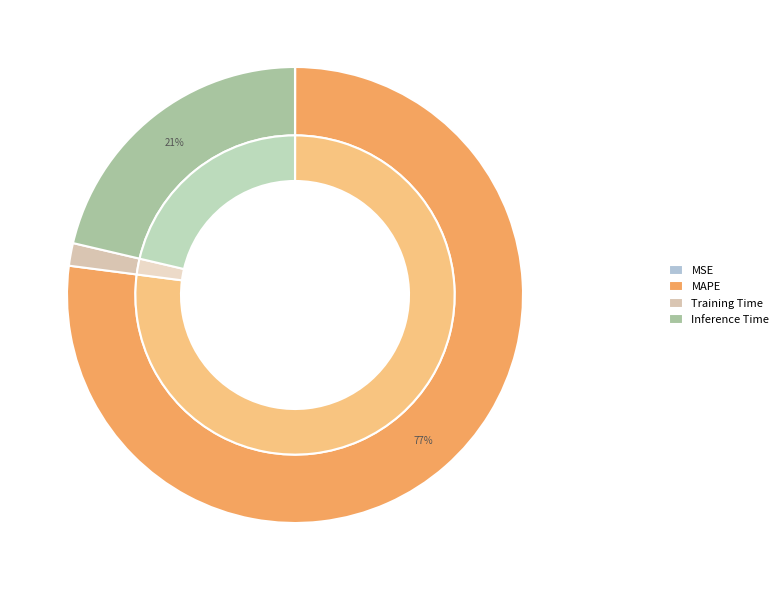

Which slice is the largest?

MAPE